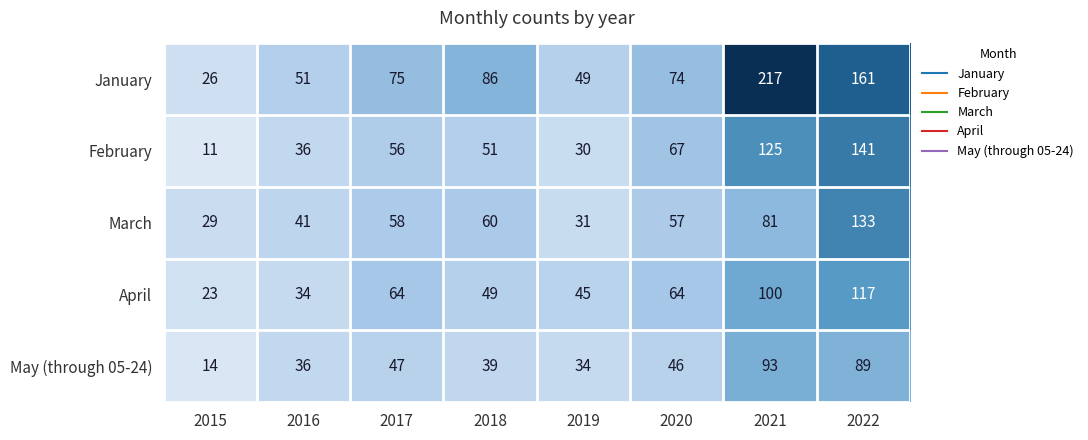

Between 2015 and 2020, which series saw the biggest shift?

February